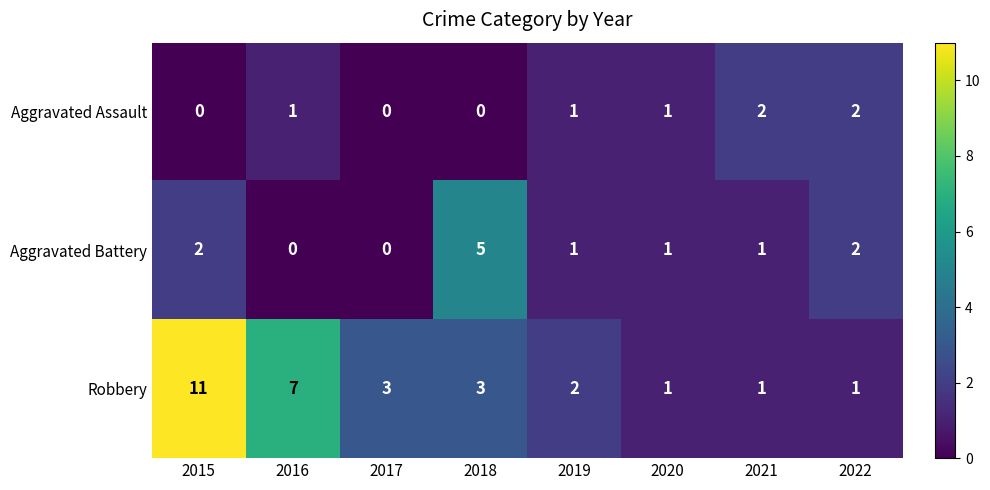

True or false: Aggravated Battery has a value of 2 at 2022.

True